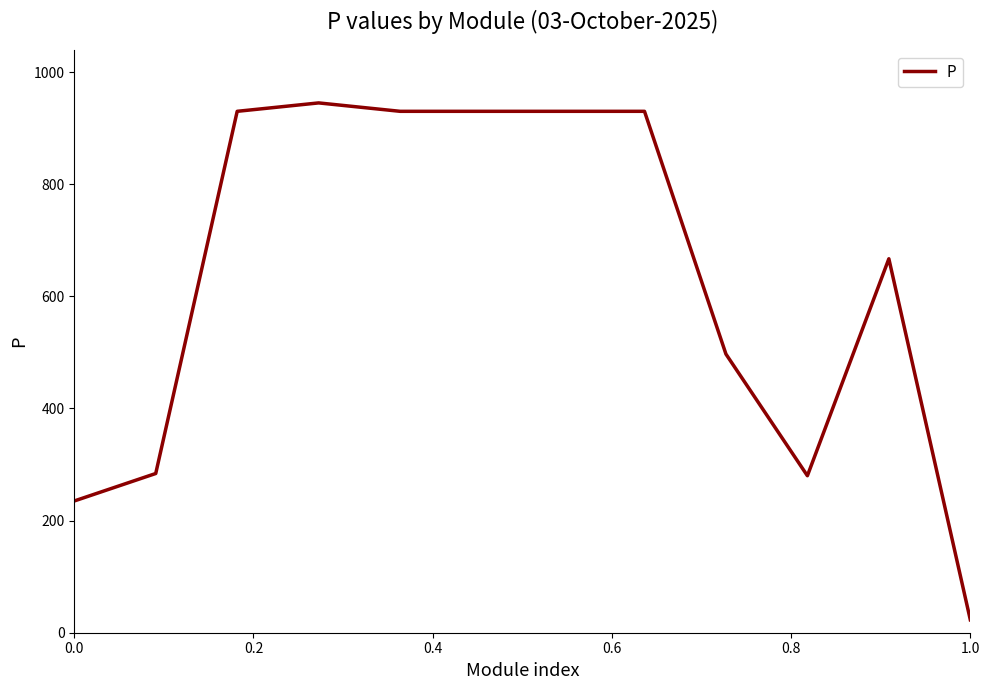

What is the greatest value displayed?

945